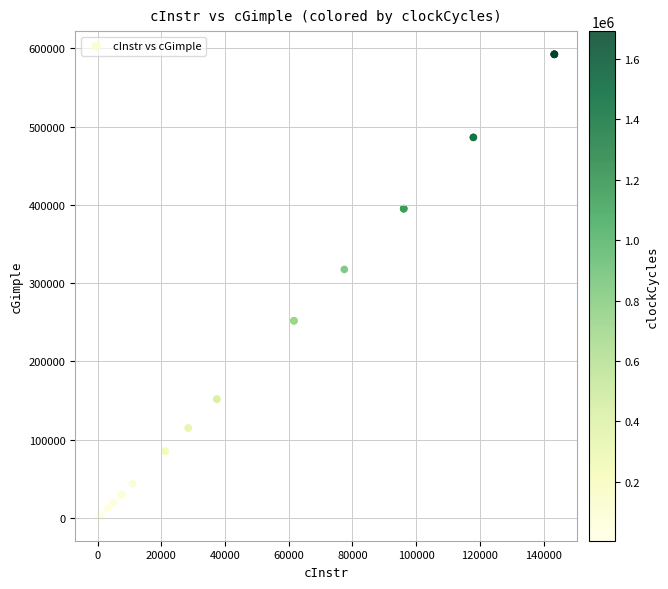

What Y value in the scatter plot is closest to 296446?

317550